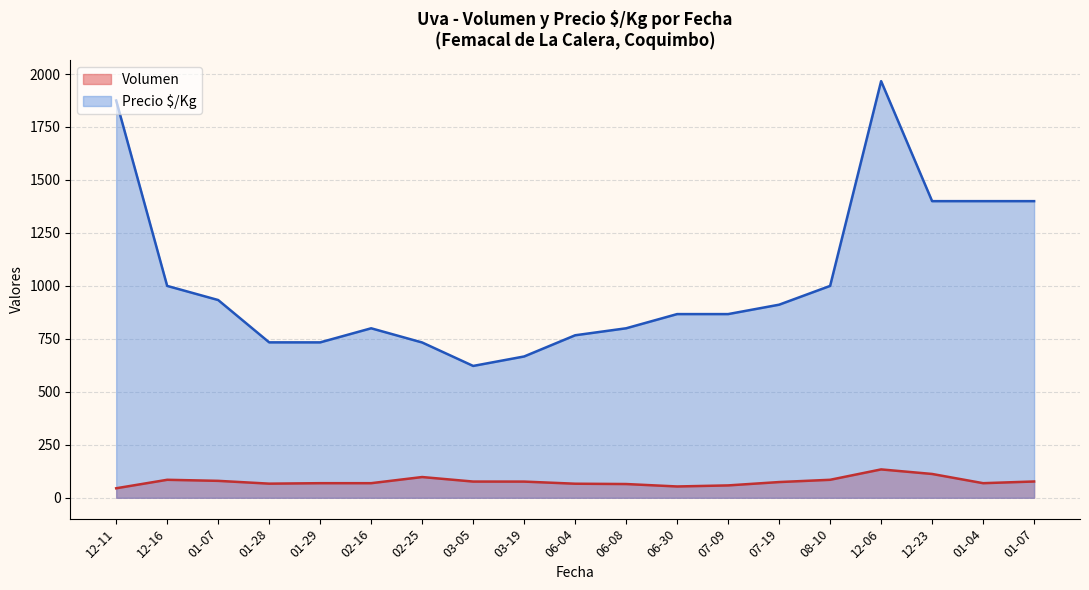

At how many categories does at least one series exceed 203?

19